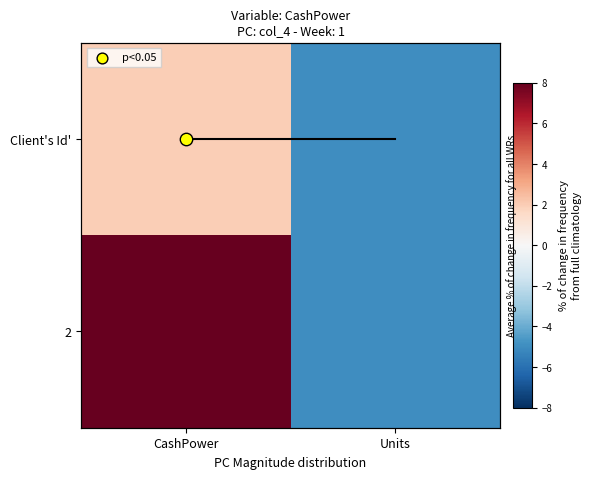

The value of 2 at CashPower is 8.0. True or false?

True